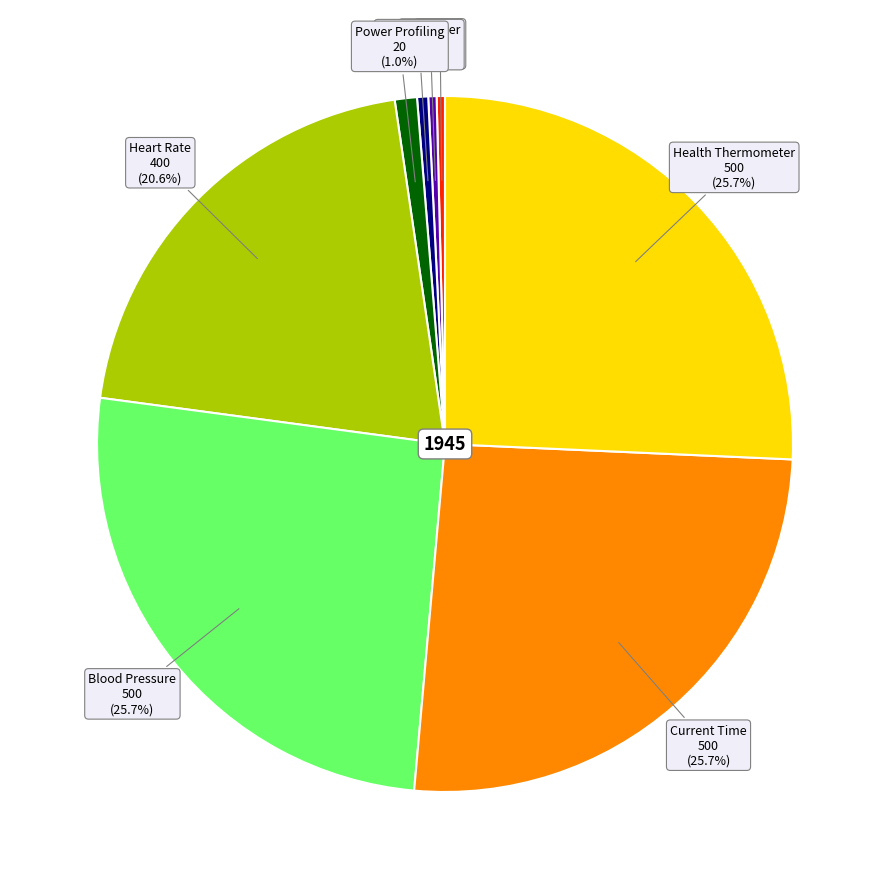

Is there a majority slice in this chart?

No